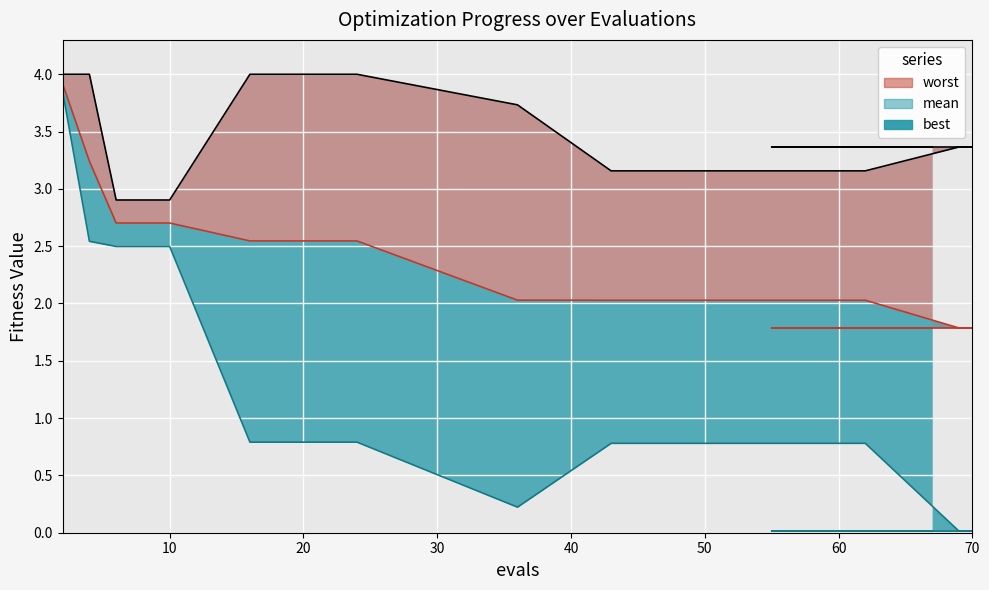

Reading left to right, extract all data points from this chart.

mean: 2=3.9	4=3.2	6=2.7	8=2.7	10=2.7	16=2.5	24=2.5	36=2.0	43=2.0	46=2.0	50=2.0	53=2.0	57=2.0	62=2.0	69=1.8	70=1.8	55=1.8	58=1.8	67=1.8
best: 2=3.8	4=2.5	6=2.5	8=2.5	10=2.5	16=0.8	24=0.8	36=0.2	43=0.8	46=0.8	50=0.8	53=0.8	57=0.8	62=0.8	69=0.0	70=0.0	55=0.0	58=0.0	67=0.0
worst: 2=4.0	4=4.0	6=2.9	8=2.9	10=2.9	16=4.0	24=4.0	36=3.7	43=3.2	46=3.2	50=3.2	53=3.2	57=3.2	62=3.2	69=3.4	70=3.4	55=3.4	58=3.4	67=3.4